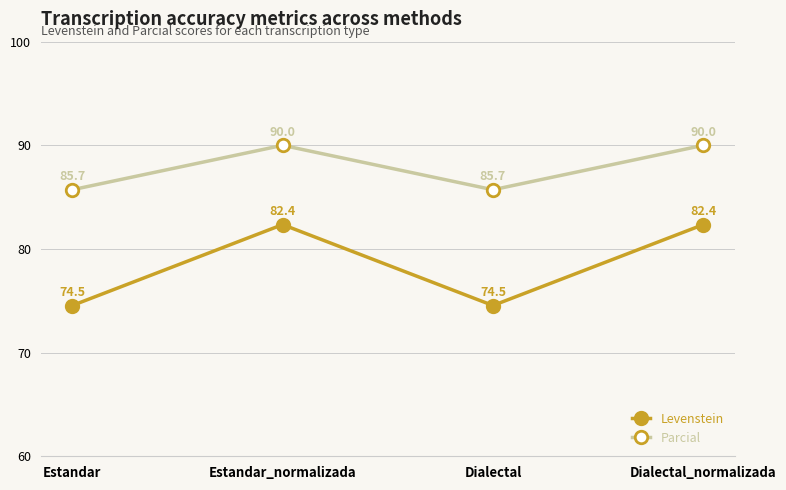

Reading left to right, list all the values displayed in this chart.

Levenstein: Estandar=74.5	Estandar_normalizada=82.4	Dialectal=74.5	Dialectal_normalizada=82.4
Parcial: Estandar=85.7	Estandar_normalizada=90.0	Dialectal=85.7	Dialectal_normalizada=90.0